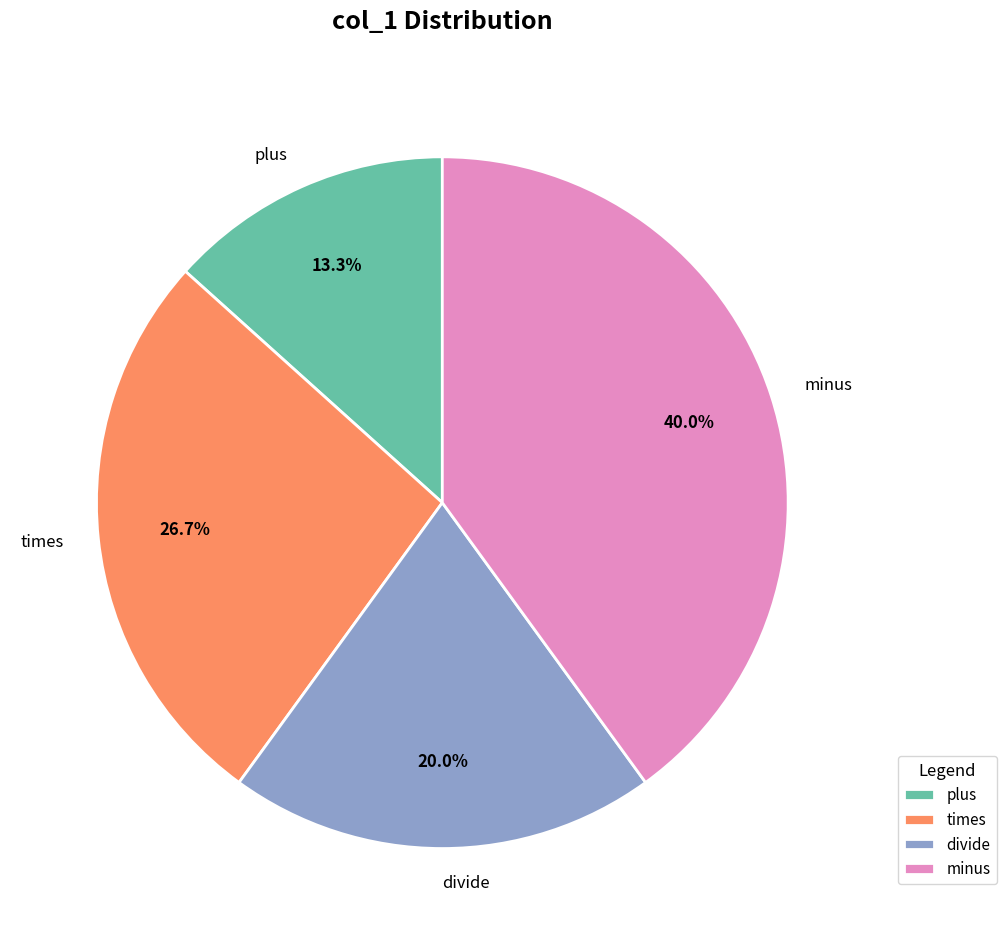

Which category has the smallest portion of the pie?

plus